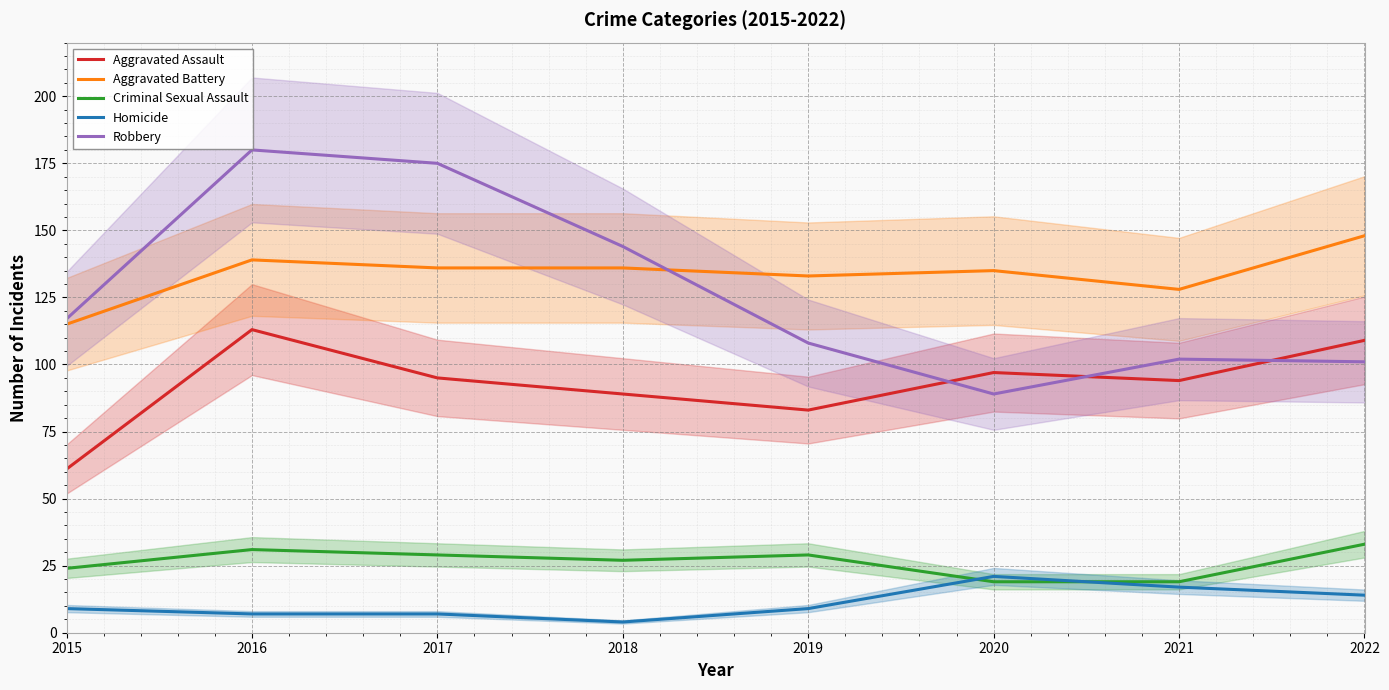

Reading right to left, transcribe all the data shown in this chart.

Aggravated Assault: 2022=109	2021=94	2020=97	2019=83	2018=89	2017=95	2016=113	2015=61
Aggravated Battery: 2022=148	2021=128	2020=135	2019=133	2018=136	2017=136	2016=139	2015=115
Criminal Sexual Assault: 2022=33	2021=19	2020=19	2019=29	2018=27	2017=29	2016=31	2015=24
Homicide: 2022=14	2021=17	2020=21	2019=9	2018=4	2017=7	2016=7	2015=9
Robbery: 2022=101	2021=102	2020=89	2019=108	2018=144	2017=175	2016=180	2015=117